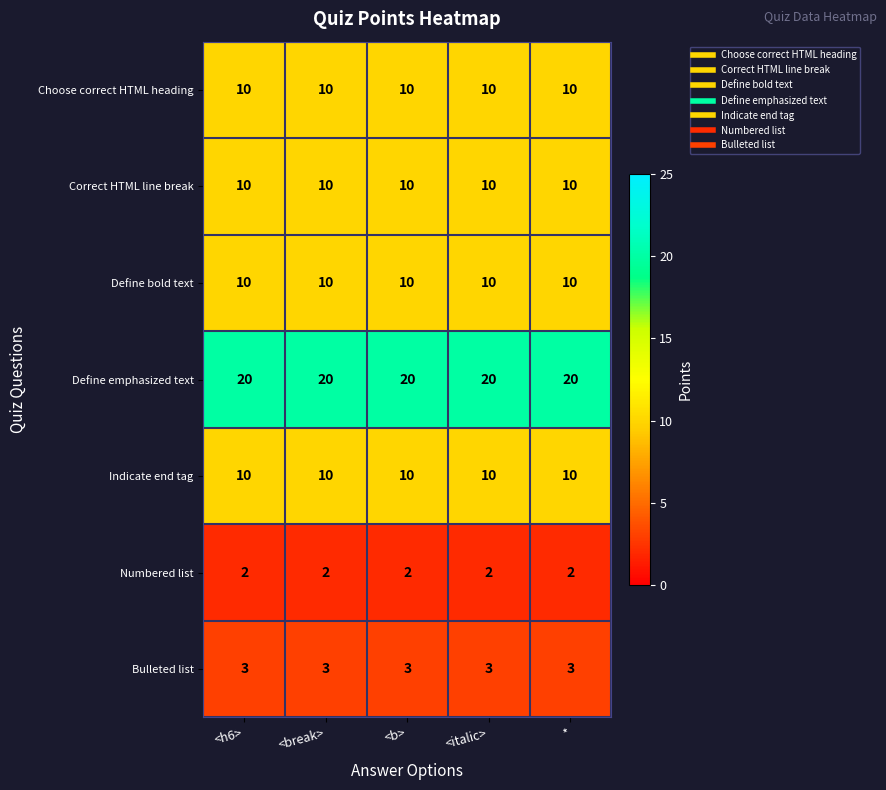

Is it true that Numbered list equals 0 at <b>?

False